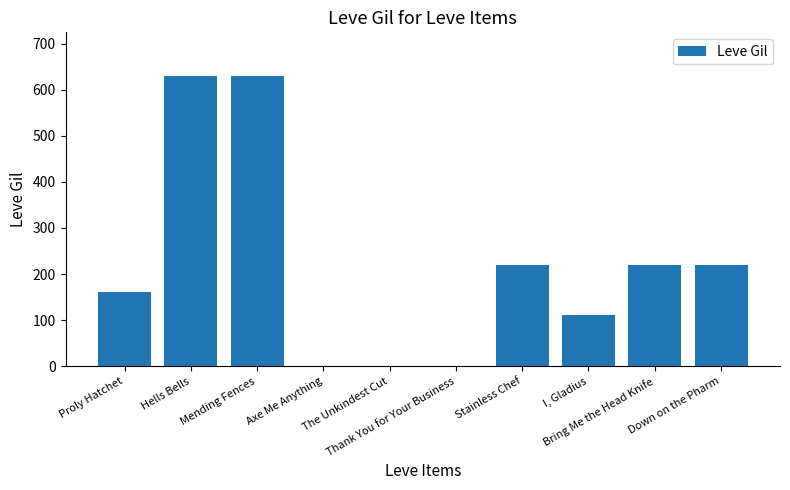

Count the number of data series in this chart.

1